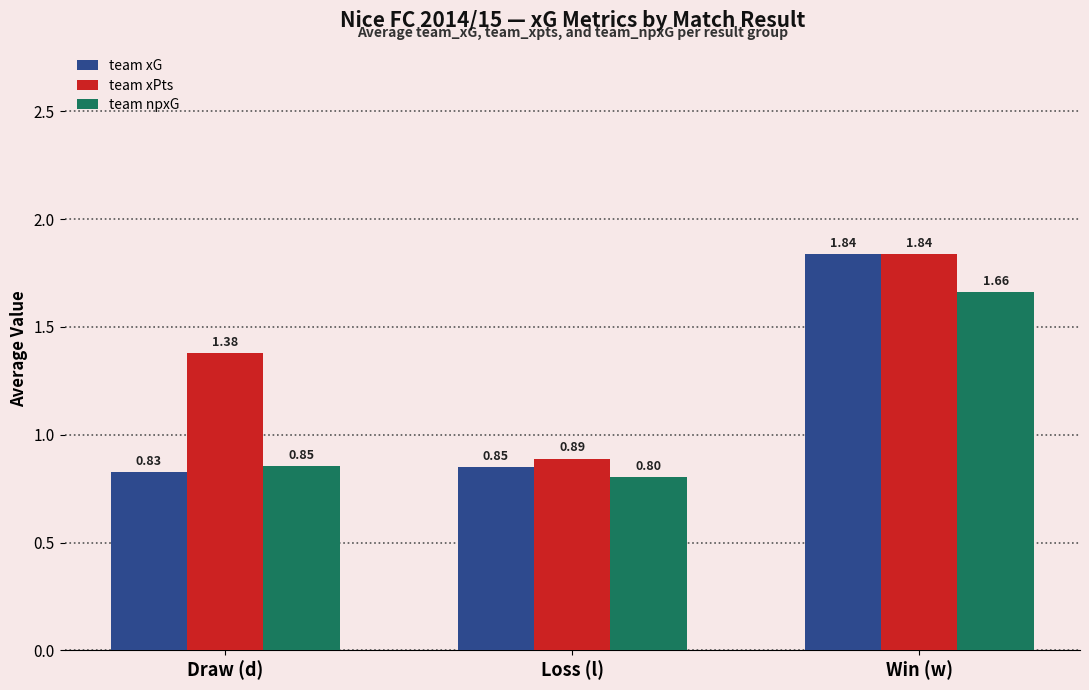

The value of team npxG at Win (w) is 2.5. True or false?

False